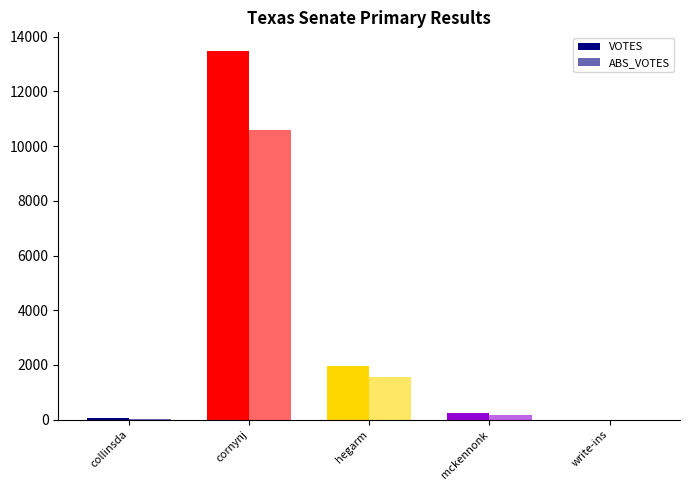

How many groups of bars are there?

5